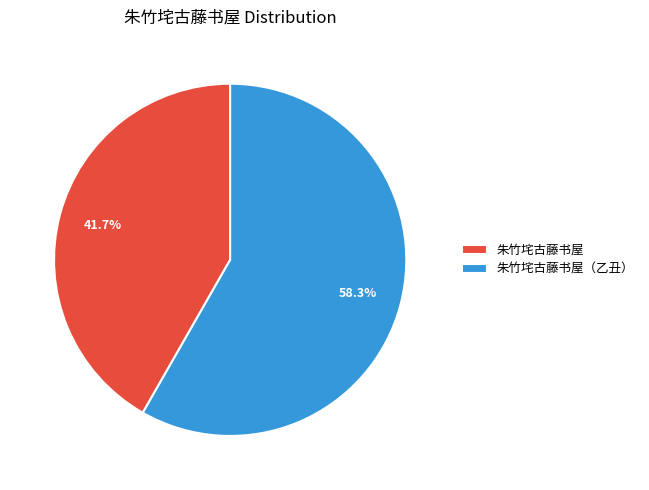

To the nearest percent, what portion does 朱竹垞古藤书屋 represent?

42%